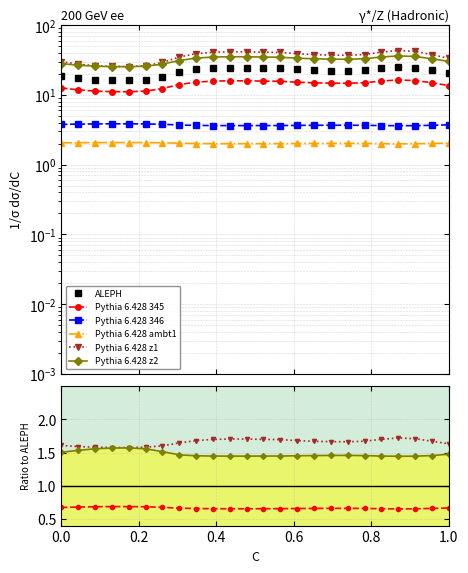

Reading left to right, transcribe all the data shown in this chart.

ALEPH: 18.7	17.4	16.5	16.2	16.1	16.5	18.2	21.2	23.2	24.0	24.4	24.3	24.1	23.9	23.1	22.6	22.3	22.2	22.7	24.1	25.1	24.6	22.6	20.4
Pythia 6.428 345: 12.5	11.8	11.3	11.1	11.1	11.3	12.3	14.0	15.2	15.7	15.9	15.9	15.7	15.7	15.2	14.9	14.7	14.6	14.9	15.8	16.3	16.0	14.9	13.6
Pythia 6.428 346: 3.8	3.8	3.8	3.8	3.8	3.8	3.8	3.7	3.6	3.6	3.6	3.6	3.6	3.6	3.6	3.7	3.7	3.7	3.7	3.6	3.6	3.6	3.7	3.7
Pythia 6.428 ambt1: 2.0	2.1	2.1	2.1	2.1	2.1	2.1	2.0	2.0	2.0	2.0	2.0	2.0	2.0	2.0	2.0	2.0	2.0	2.0	2.0	2.0	2.0	2.0	2.0
Pythia 6.428 z1: 30.0	27.6	26.1	25.5	25.4	26.1	29.2	34.8	38.9	40.8	41.5	41.3	40.8	40.5	38.8	37.7	37.1	36.9	37.8	41.0	43.1	42.0	37.8	33.3
Pythia 6.428 z2: 28.0	26.6	25.8	25.4	25.3	25.7	27.6	31.0	33.6	34.8	35.2	35.1	34.8	34.6	33.5	32.9	32.5	32.3	32.9	34.9	36.2	35.5	32.9	30.1